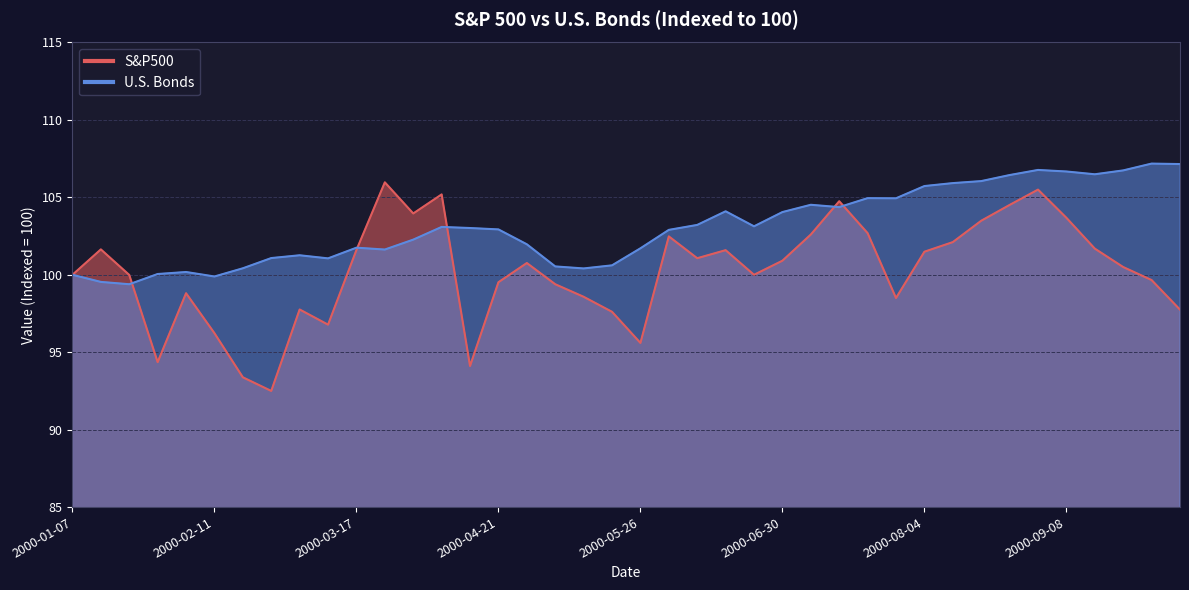

Rank the categories by U.S. Bonds value from highest to lowest.

2000-09-29, 2000-10-06, 2000-09-01, 2000-09-22, 2000-09-08, 2000-09-15, 2000-08-25, 2000-08-18, 2000-08-11, 2000-08-04, 2000-07-21, 2000-07-28, 2000-07-07, 2000-07-14, 2000-06-16, 2000-06-30, 2000-06-09, 2000-06-23, 2000-04-07, 2000-04-14, 2000-04-21, 2000-06-02, 2000-03-31, 2000-04-28, 2000-03-17, 2000-05-26, 2000-03-24, 2000-03-03, 2000-02-25, 2000-03-10, 2000-05-19, 2000-05-05, 2000-02-18, 2000-05-12, 2000-02-04, 2000-01-28, 2000-01-07, 2000-02-11, 2000-01-14, 2000-01-21